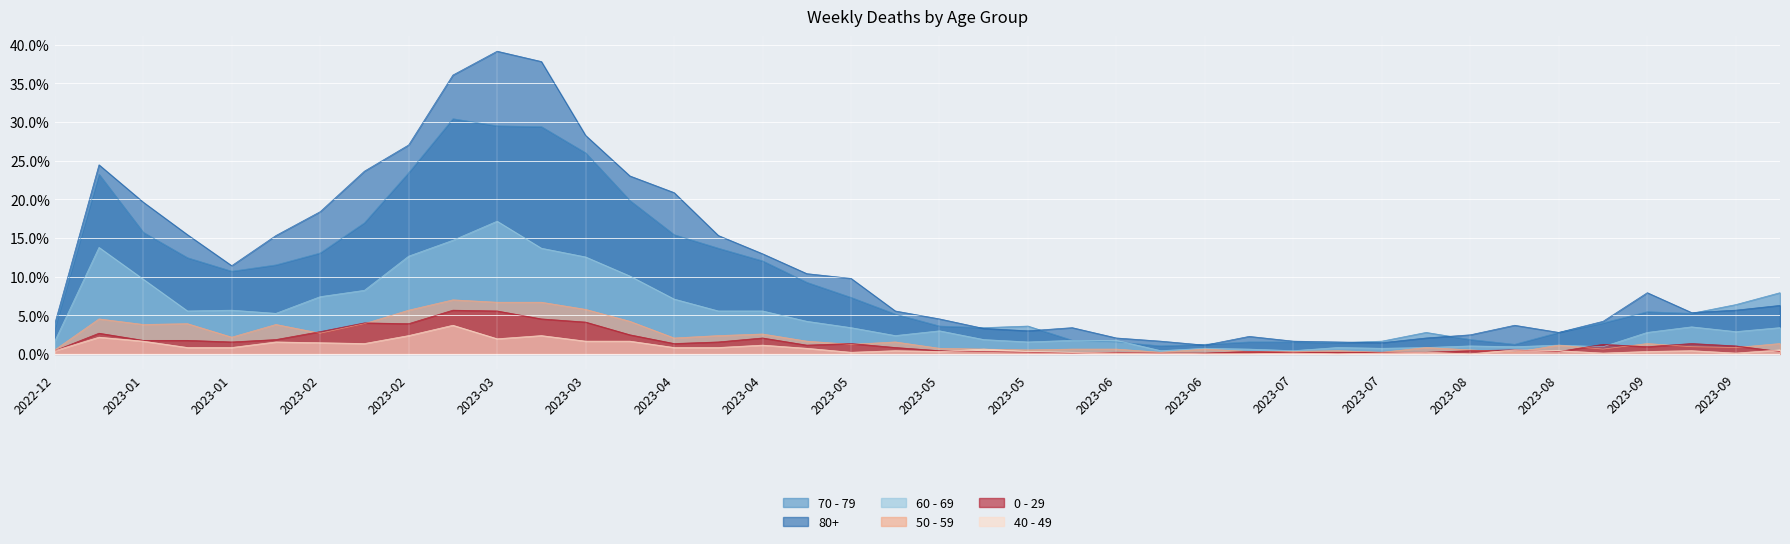

Count the number of data series in this chart.

6